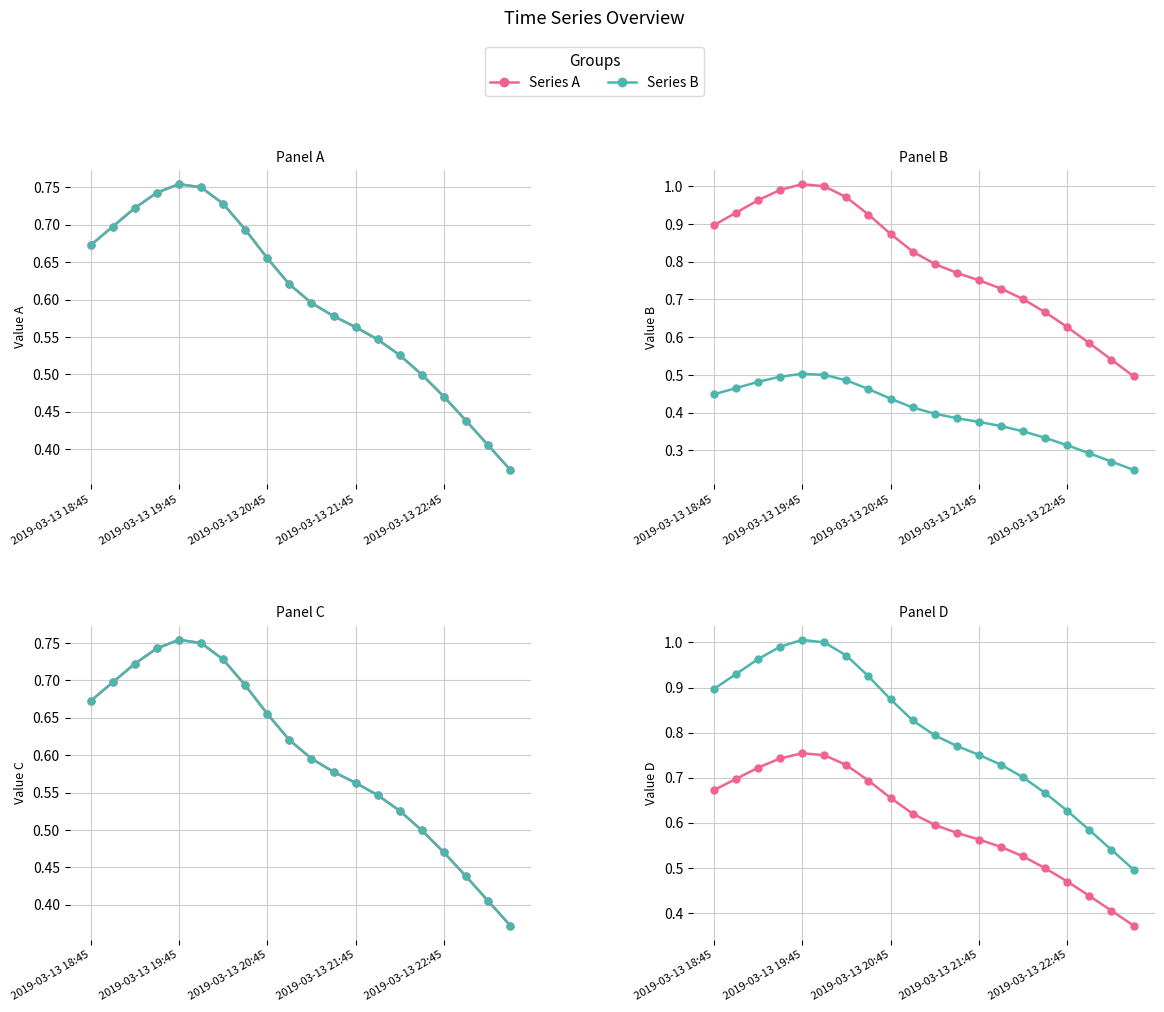

Count the Series 4 values in the range 0 to 1.

20